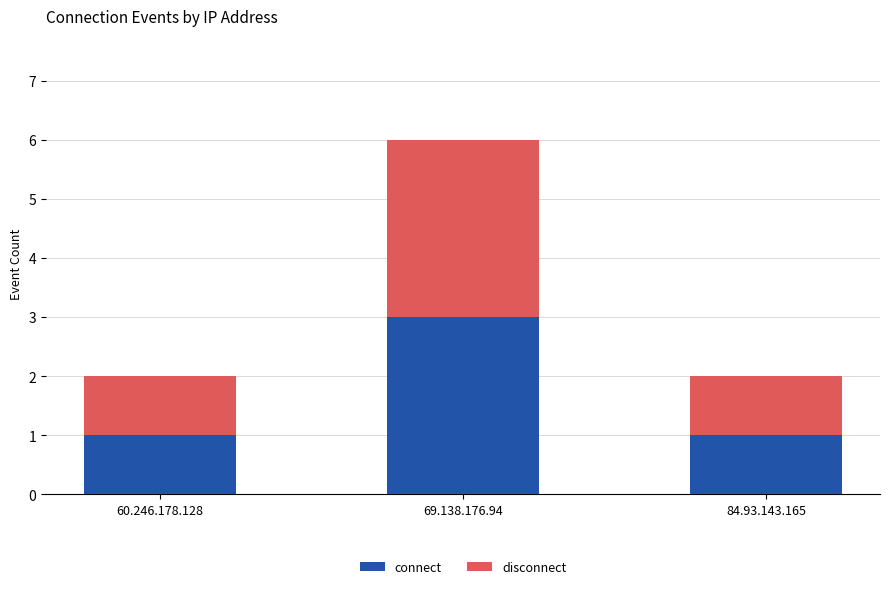

How many bars are there in total?

3